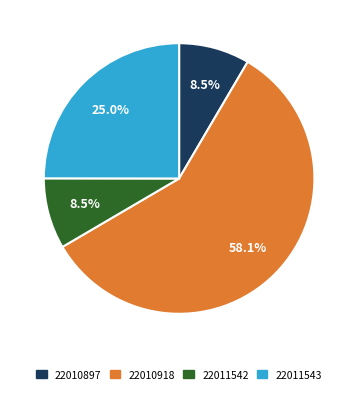

Combined, do 22011543 and 22011542 account for over 50%?

No